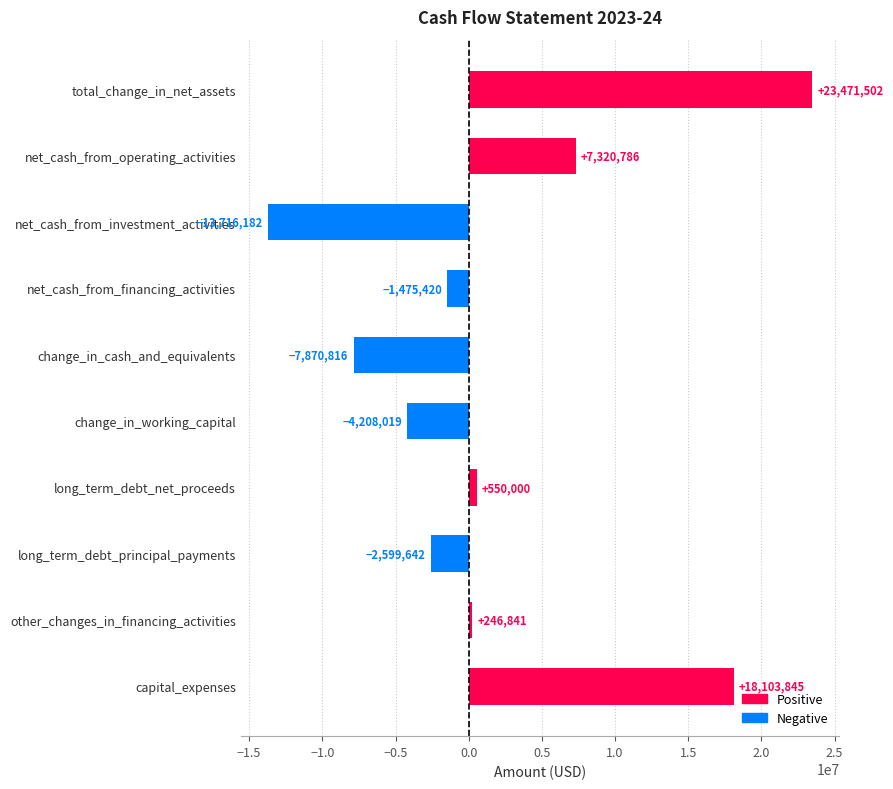

Where is the data nearest to the value 4877660?

net_cash_from_operating_activities